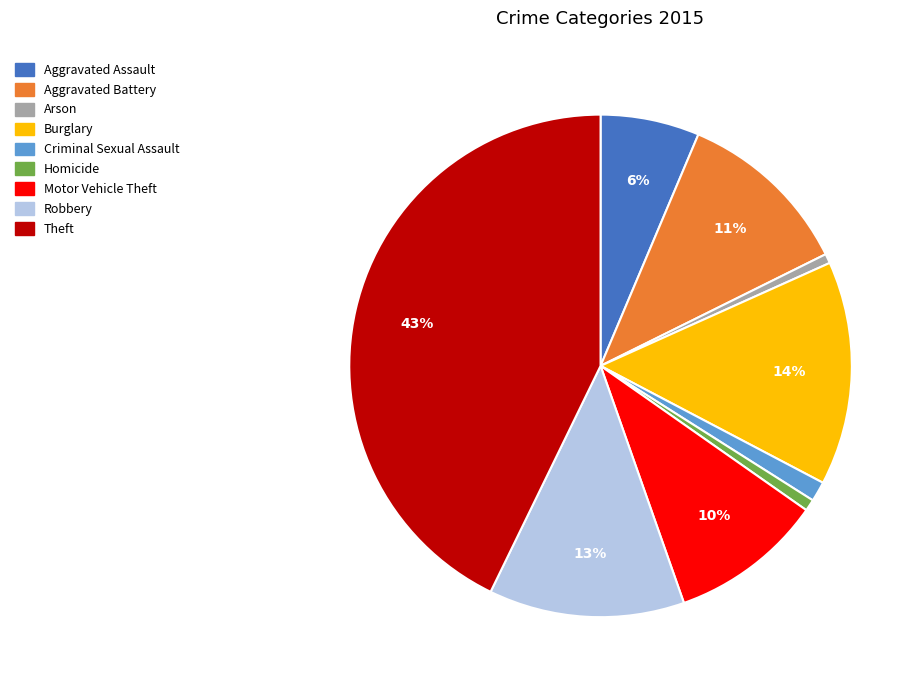

To the nearest percent, what is the average slice percentage?

11%